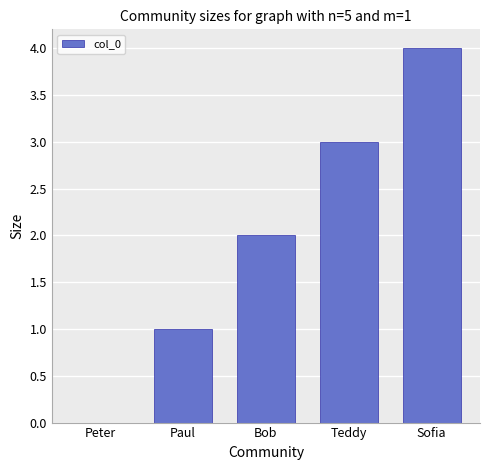

What is the sum of the values at Peter and Bob?

2